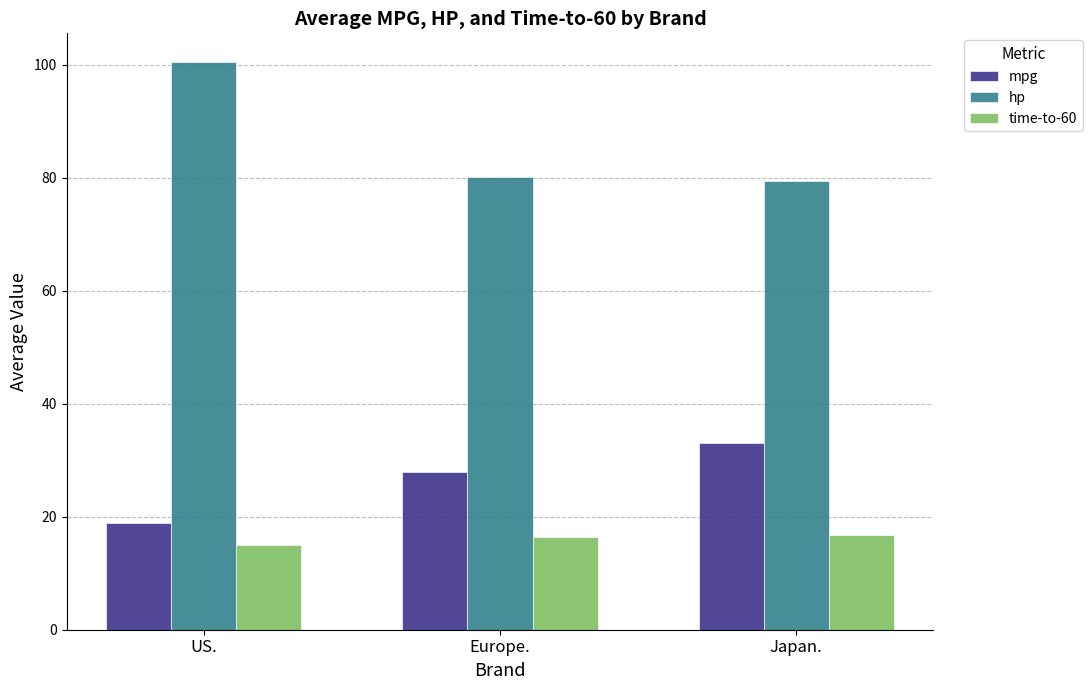

Which series has the largest total across all categories?

hp